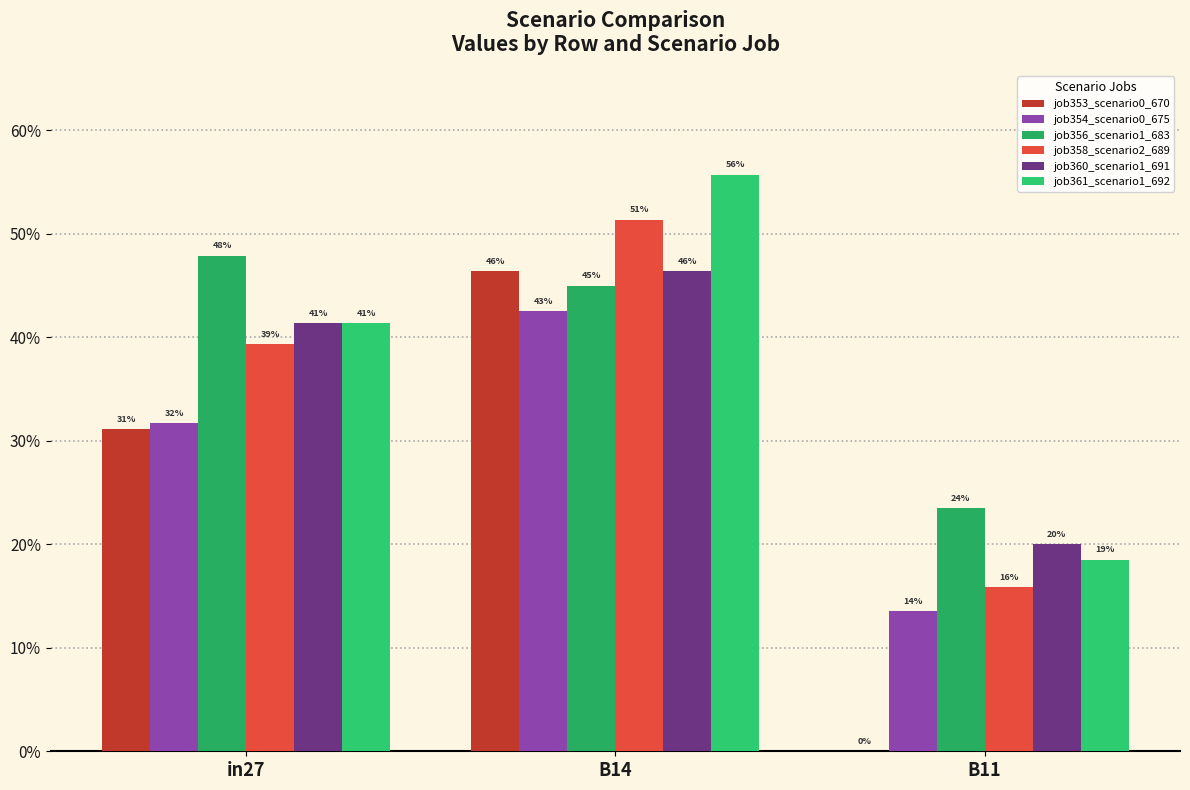

At which label is job356_scenario1_683 closest to 0?

B11